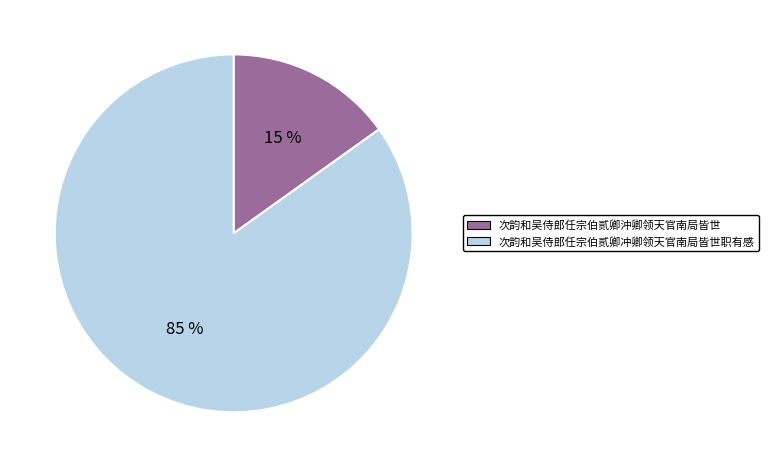

Is 次韵和吴侍郎任宗伯贰卿沖卿领天官南局皆世 the majority of the pie?

No